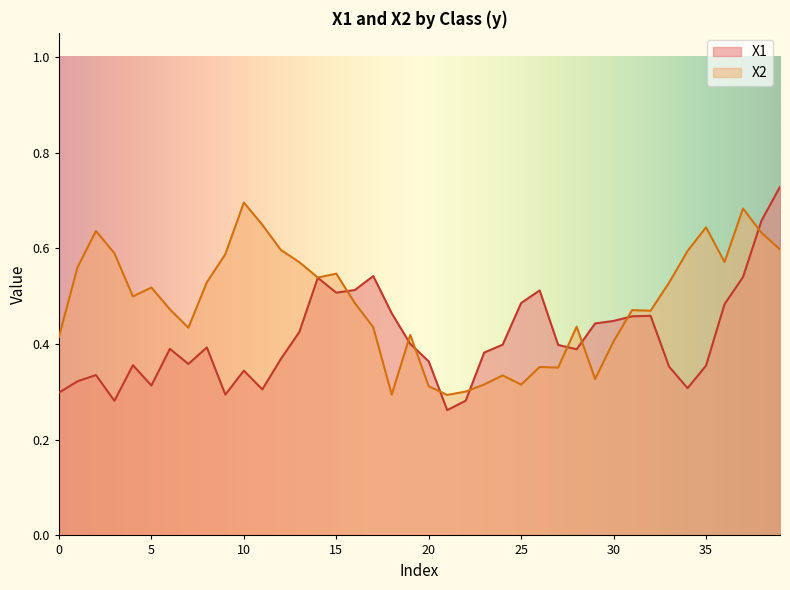

True or false: X1 has more than 0 points higher than both neighbors.

True